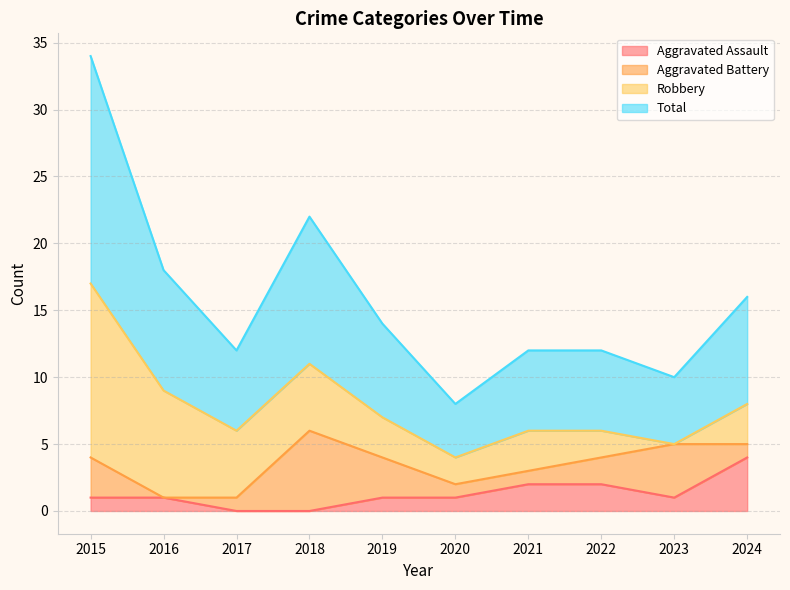

What are all the series names shown in the legend?

Aggravated Assault, Aggravated Battery, Robbery, Total